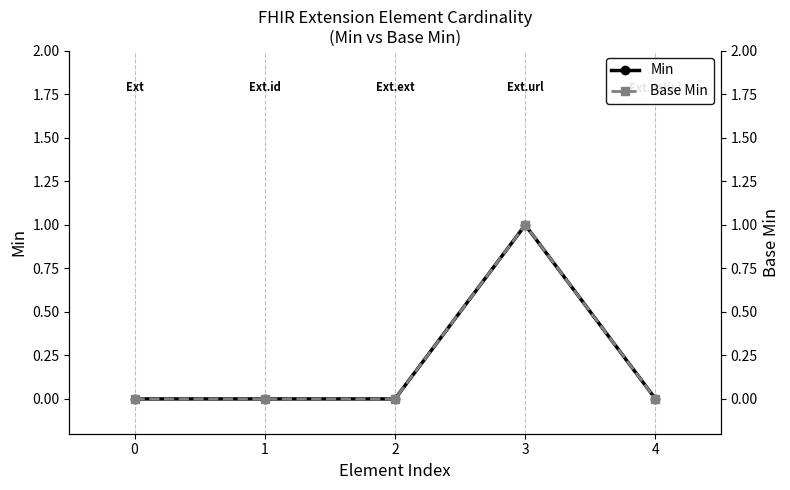

Which series has the largest total across all categories?

Min